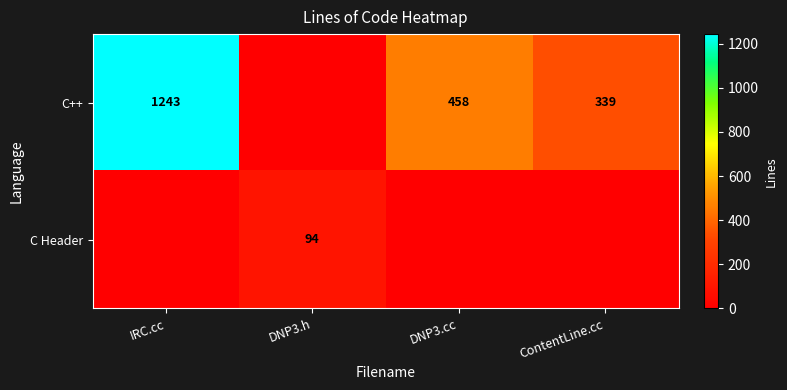

The value of C++ at IRC.cc is 1847. True or false?

False